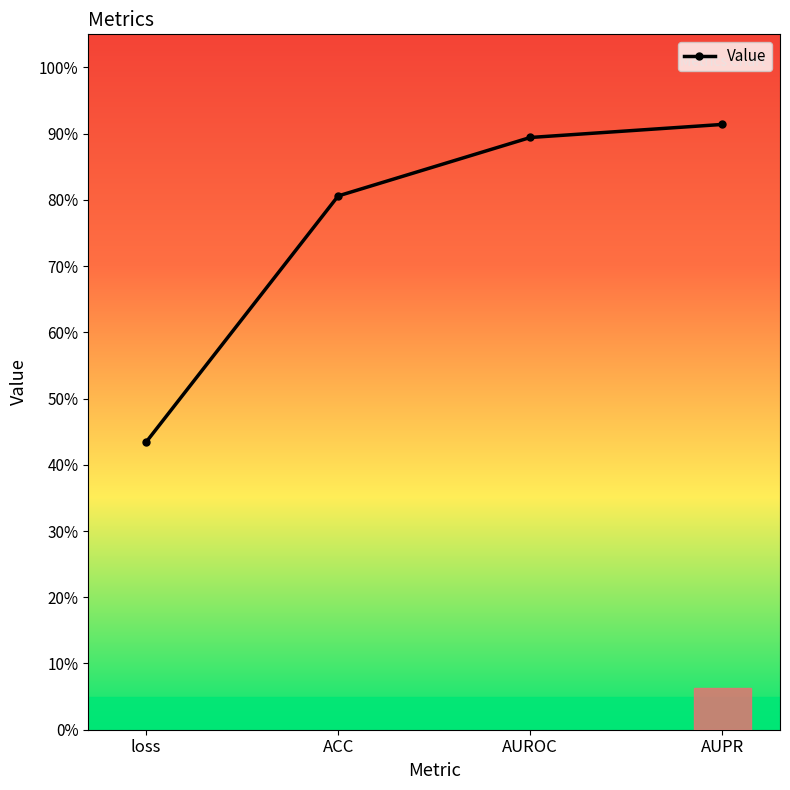

Does the chart have visible grid lines?

No